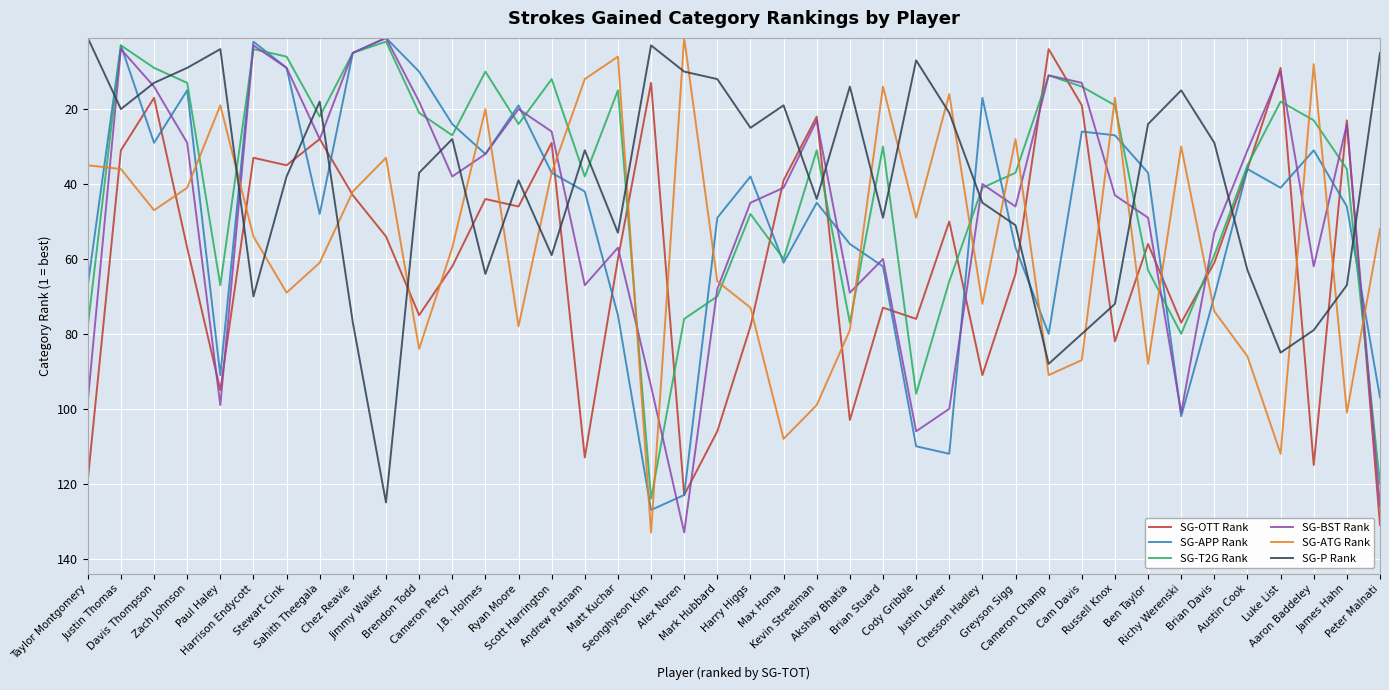

What is the difference between the highest and lowest values at Chez Reavie?

72